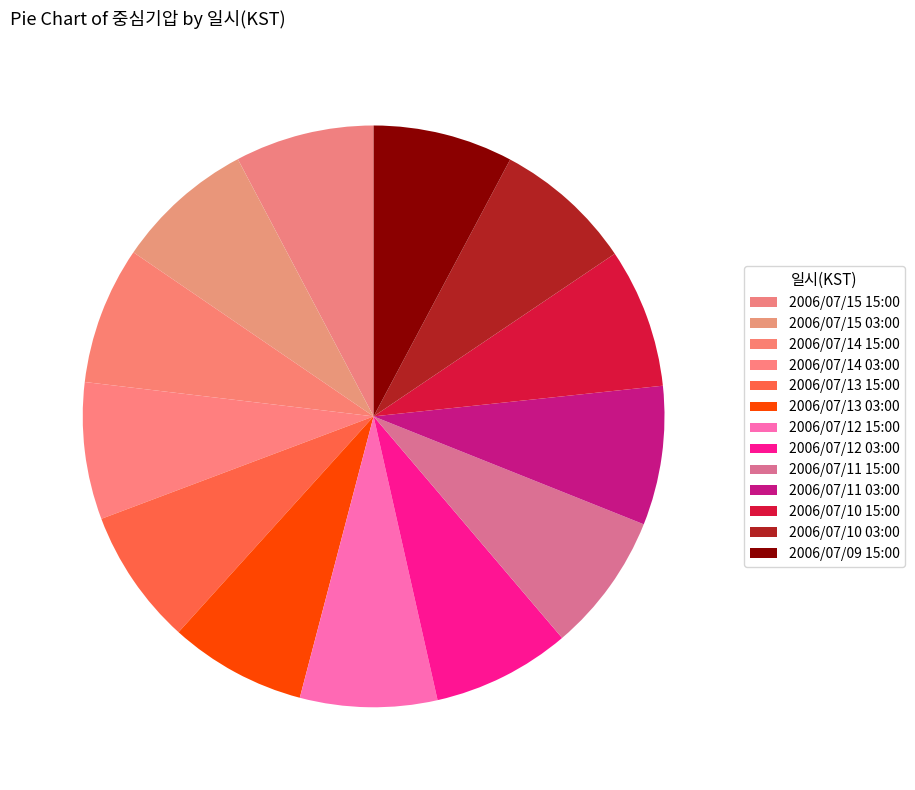

Is the sum of 2006/07/11 15:00 and 2006/07/12 15:00 greater than half?

No